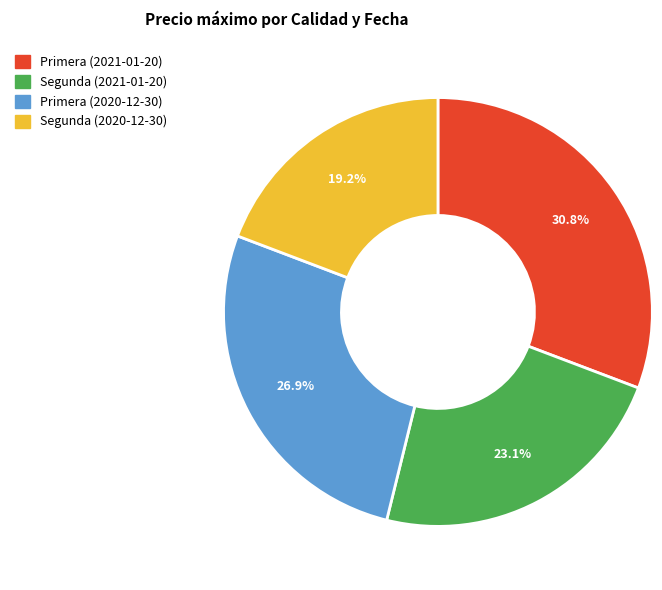

How many segments does this pie chart have?

4